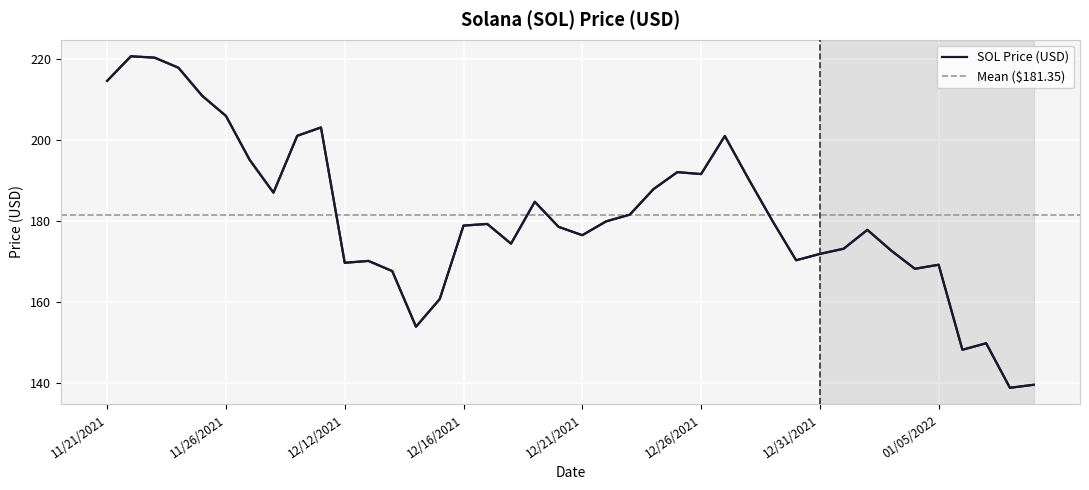

Is it true that the value at 11/23/2021 is 220.3?

True